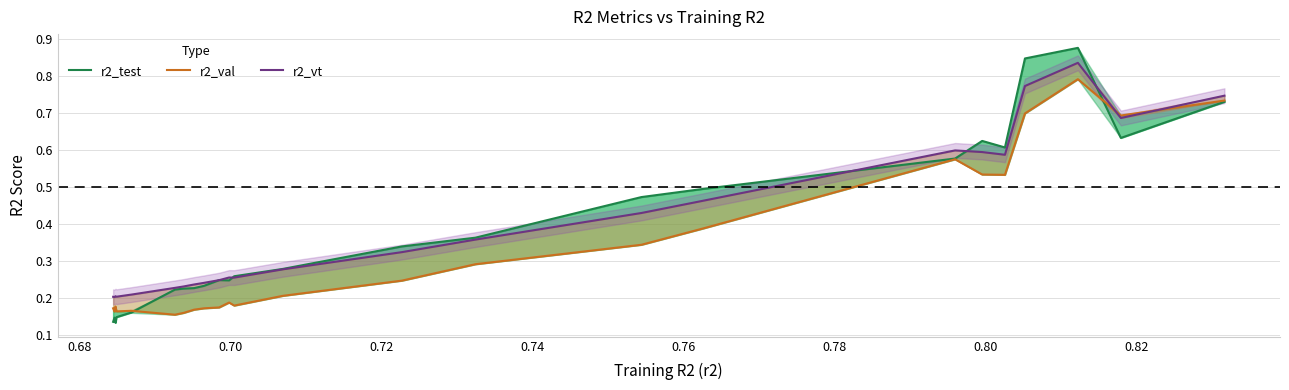

Reading left to right, what are all the values shown in this chart?

r2_test: 0.1	0.1	0.1	0.1	0.2	0.2	0.2	0.2	0.2	0.2	0.2	0.2	0.3	0.3	0.3	0.4	0.5	0.5	0.6	0.6	0.6	0.8	0.9	0.6	0.7
r2_val: 0.2	0.2	0.2	0.2	0.2	0.2	0.2	0.2	0.2	0.2	0.2	0.2	0.2	0.2	0.2	0.3	0.3	0.4	0.6	0.5	0.5	0.7	0.8	0.7	0.7
r2_vt: 0.2	0.2	0.2	0.2	0.2	0.2	0.2	0.2	0.2	0.2	0.2	0.3	0.3	0.3	0.3	0.4	0.4	0.5	0.6	0.6	0.6	0.8	0.8	0.7	0.7